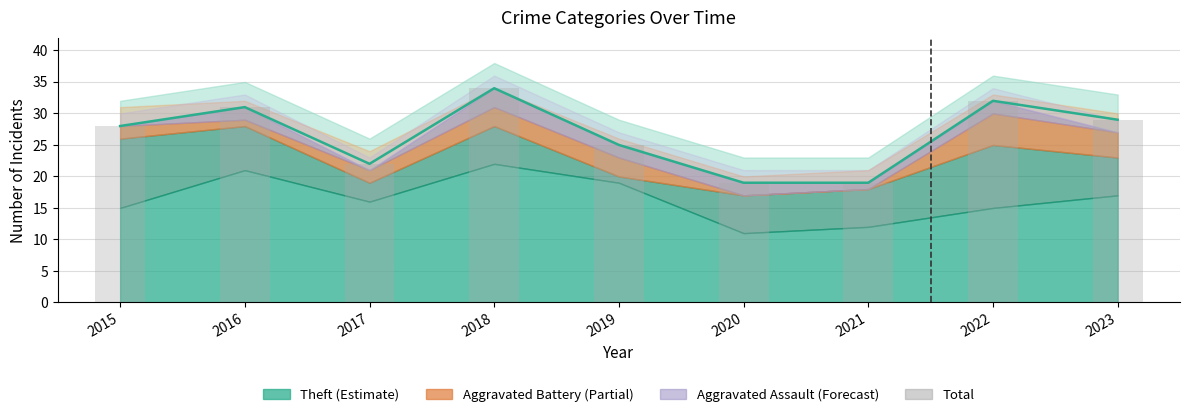

List the labels in order of value, smallest first.

2020, 2021, 2017, 2019, 2015, 2023, 2016, 2022, 2018